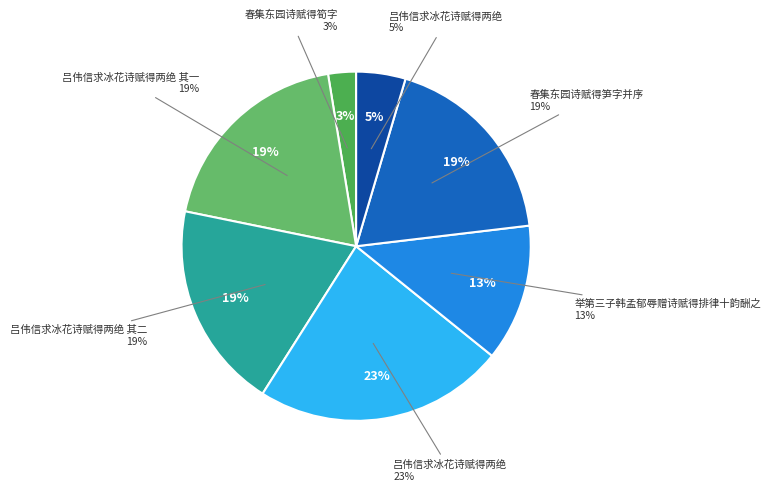

How many segments does this pie chart have?

7